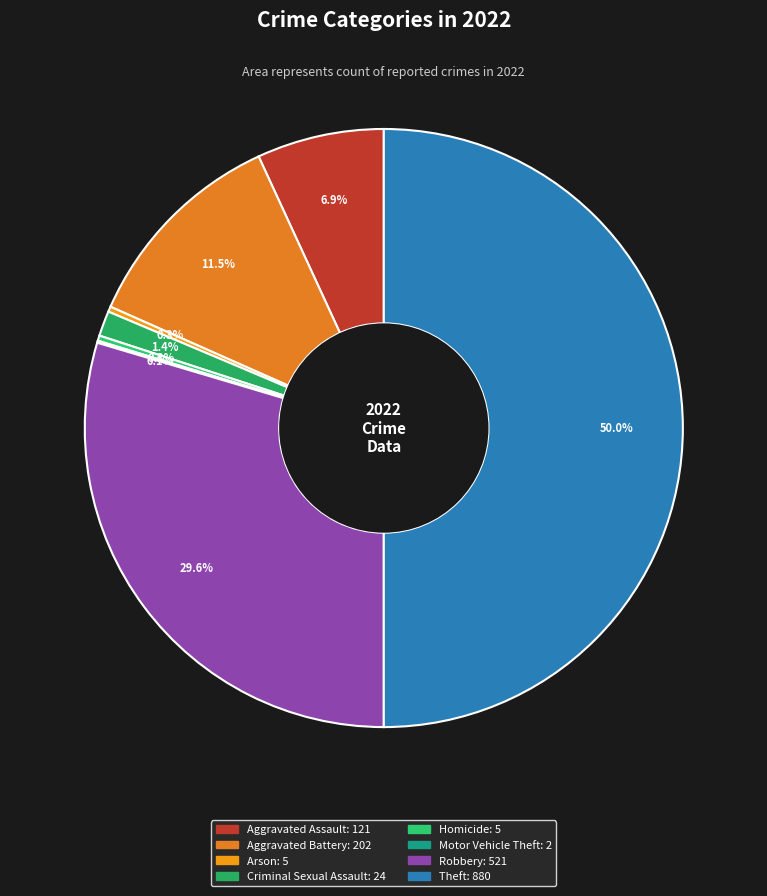

True or false: Arson accounts for 10% of the total.

False